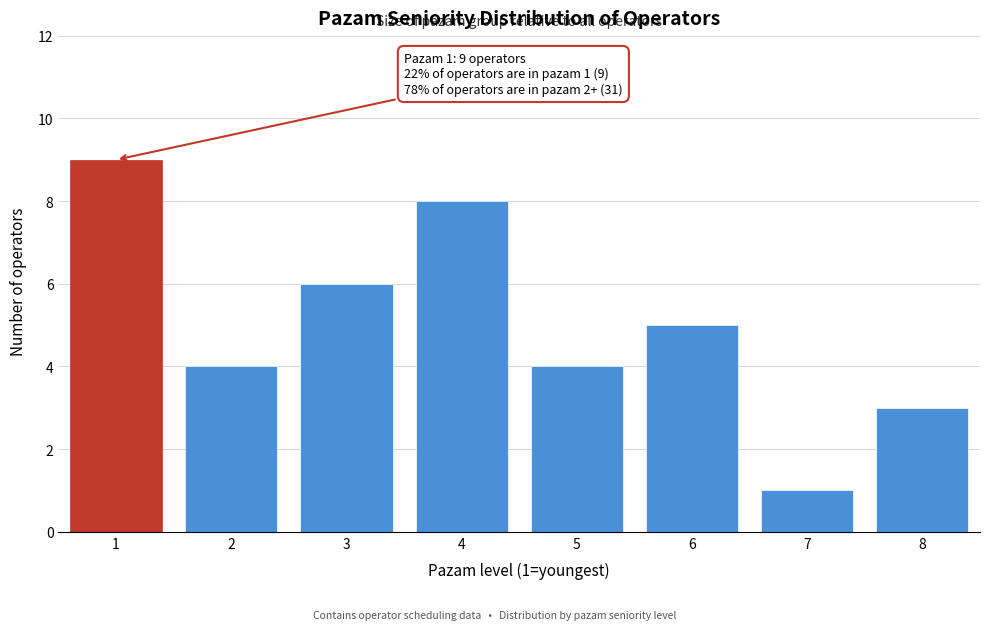

Reading right to left, transcribe all the data shown in this chart.

8=3	7=1	6=5	5=4	4=8	3=6	2=4	1=9